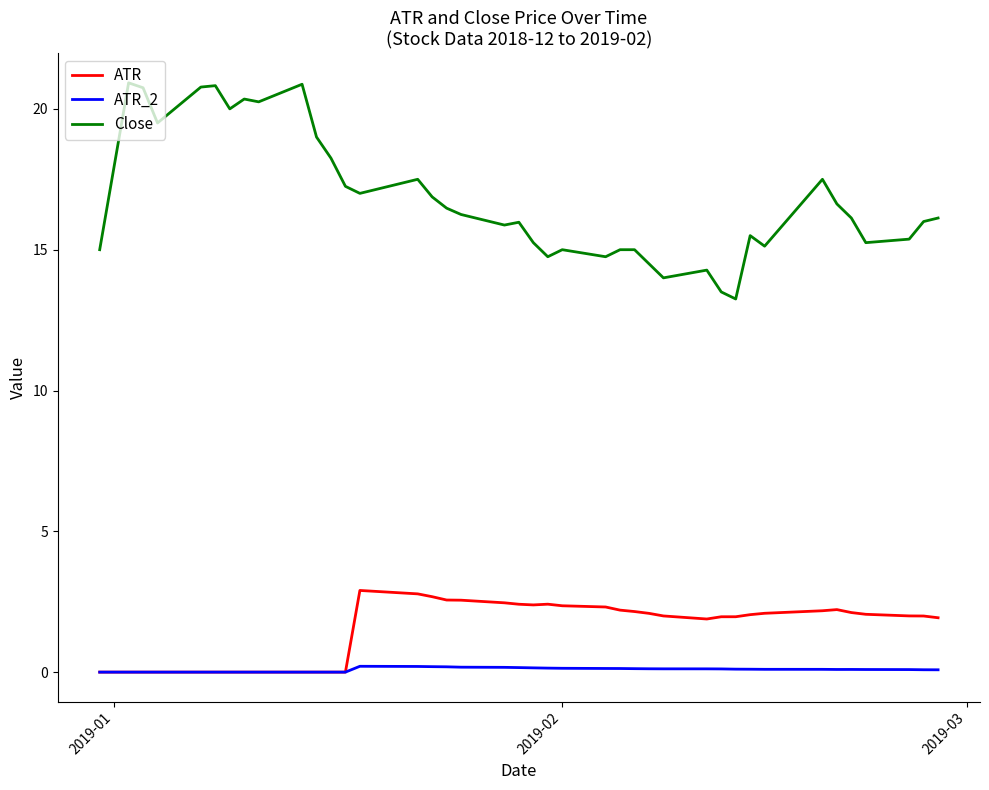

Which series has the largest total across all categories?

Close